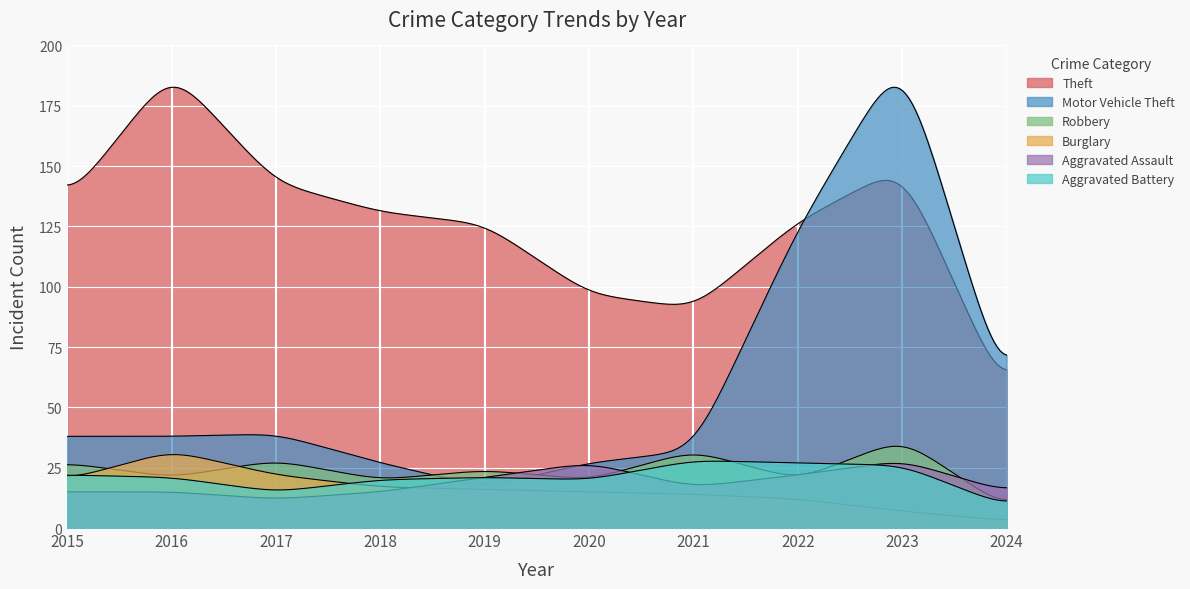

How many lines are shown in the chart?

6